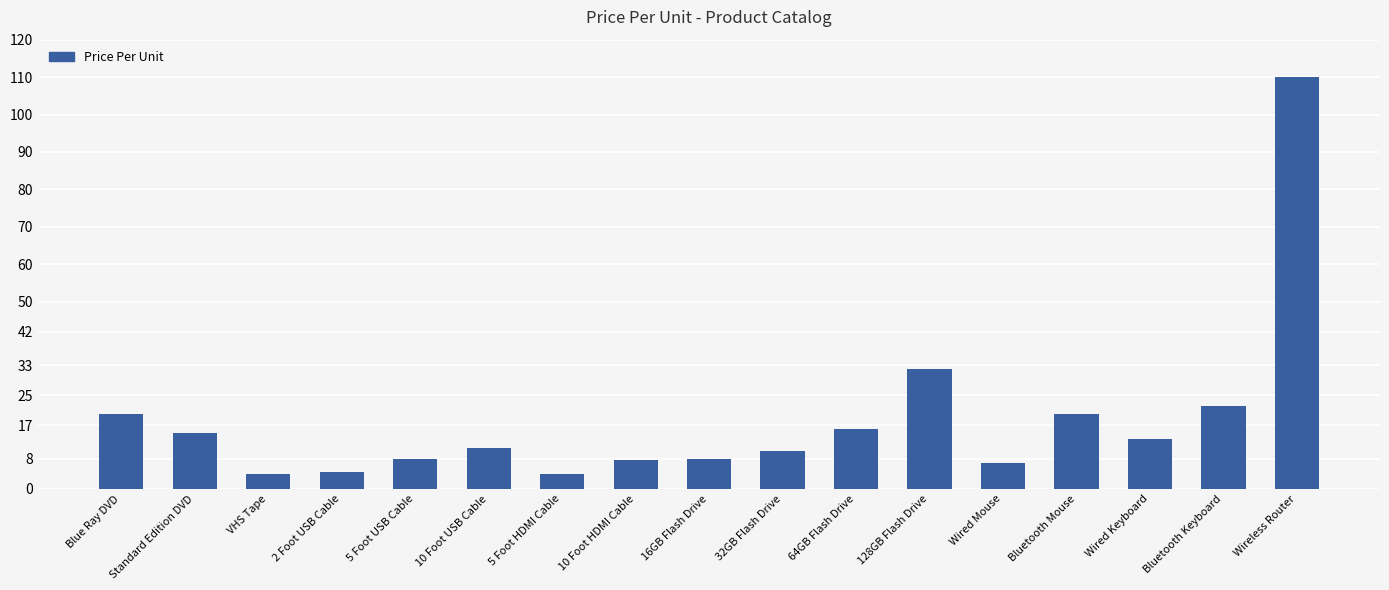

Which label corresponds to the largest value in the chart?

Wireless Router